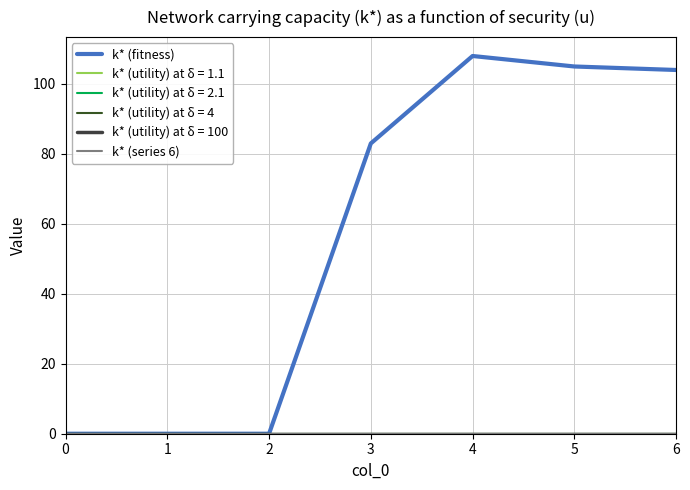

What is the sum of all k* (fitness) values?

400